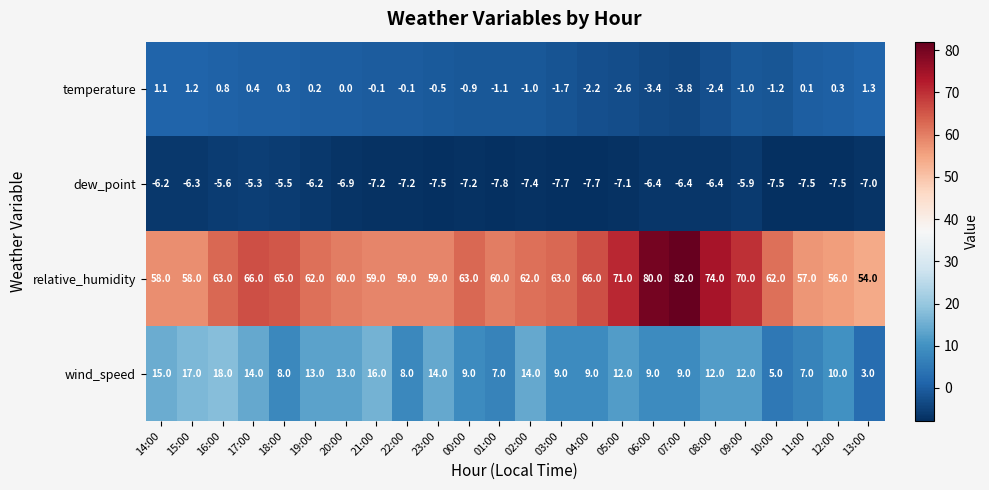

At how many categories does at least one series exceed 47?

24